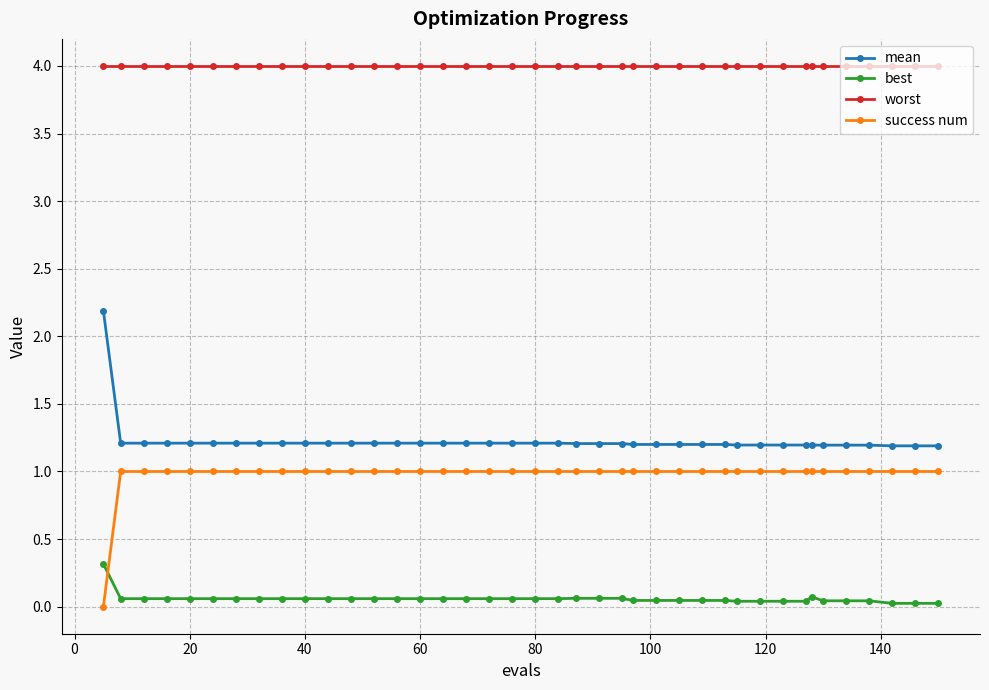

What is the difference between the maximum and minimum values in the best series?

0.3